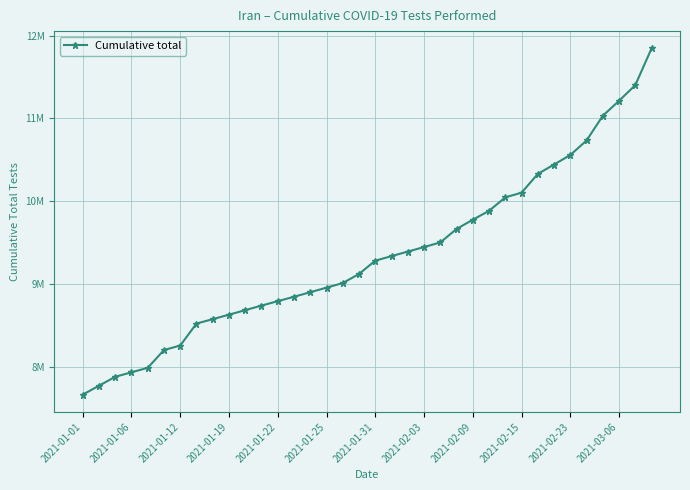

Does the chart have visible grid lines?

Yes